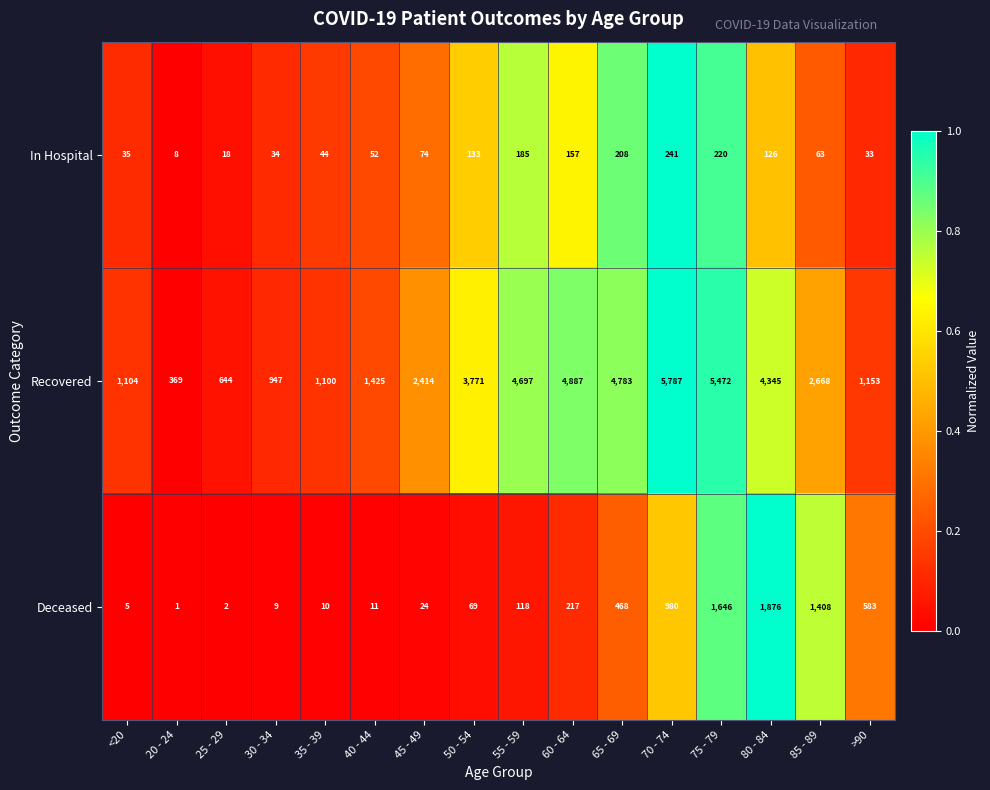

At 25 - 29, list the series in order from smallest to largest.

Deceased, In Hospital, Recovered